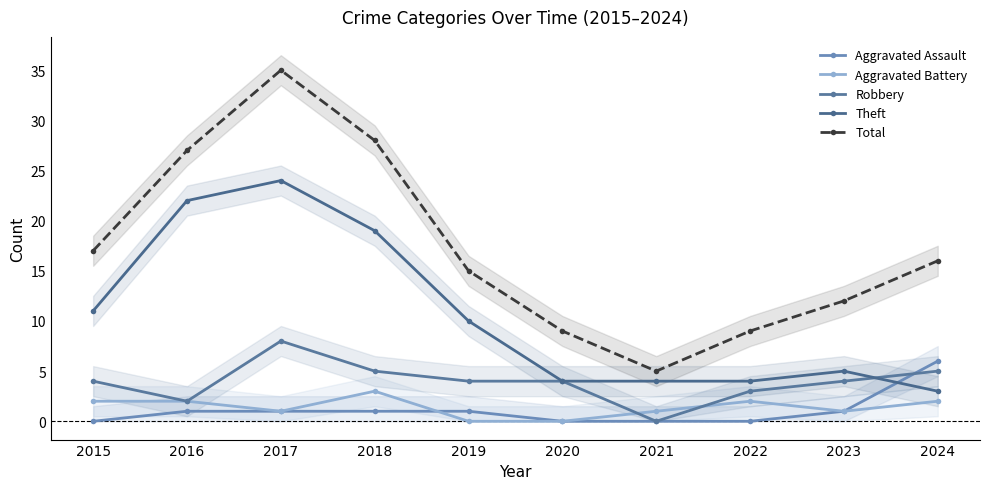

Which category has the lowest value across all series?

2015